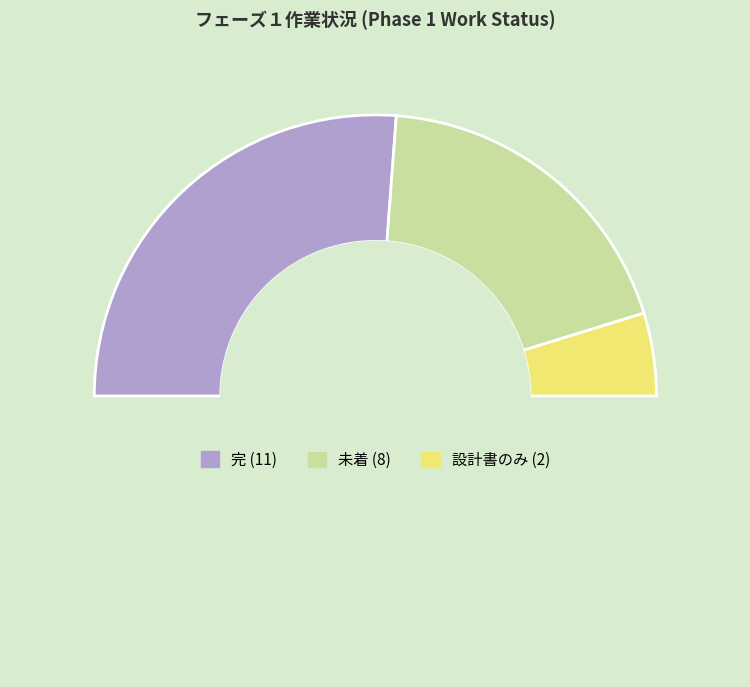

To the nearest percent, what is the average slice percentage?

33%